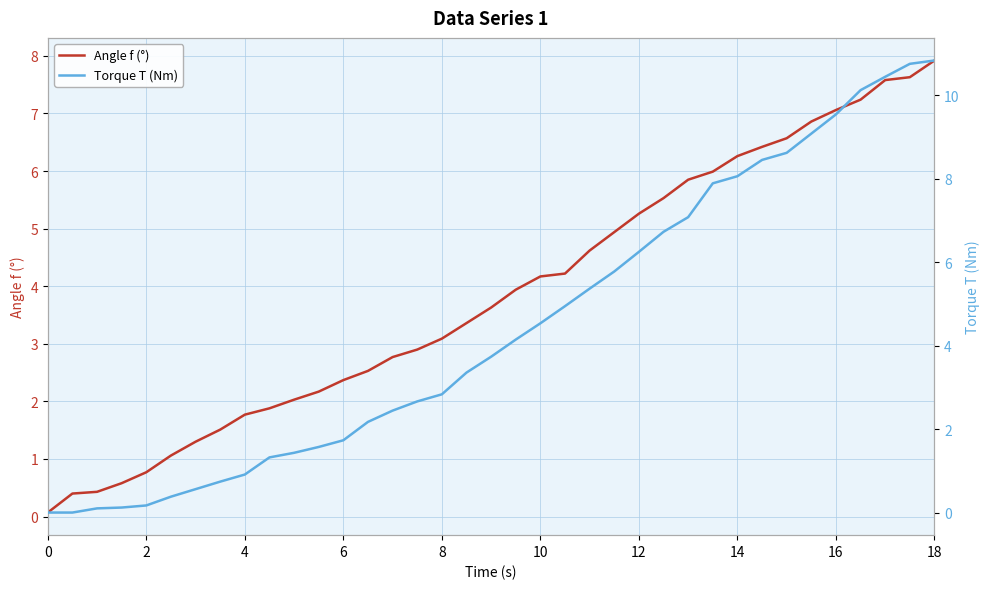

At which label does Angle f (°) first exceed 3?

8